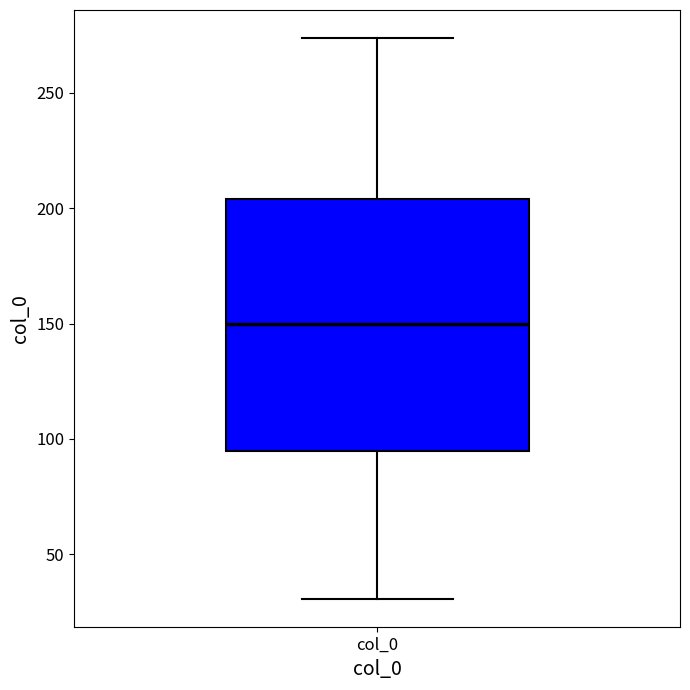

Read this box plot against the y-axis: the position of the median line, the range covered by the box, and the ends of both whiskers. The values are not printed on the chart, so give them approximately, as read against the axis.

median 150, box 95 to 205, whiskers 30 to 275